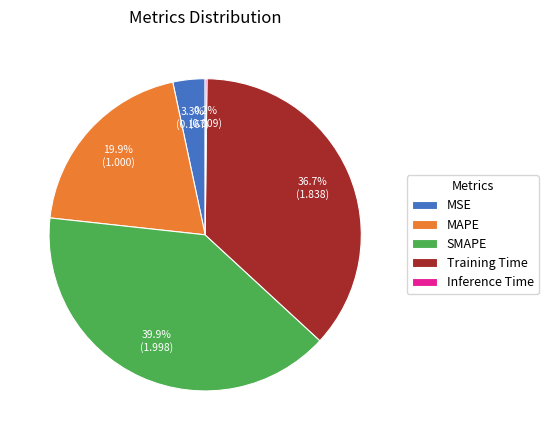

How much of the chart is everything except MSE?

96.7%